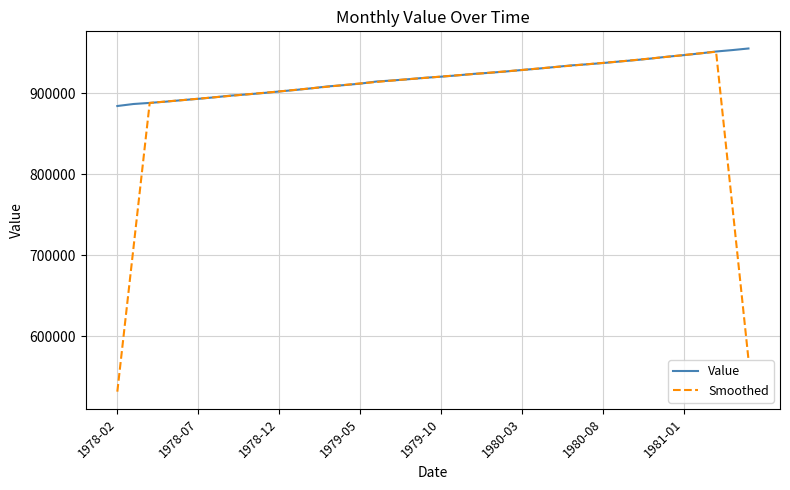

What is the greatest value displayed?

955137.0